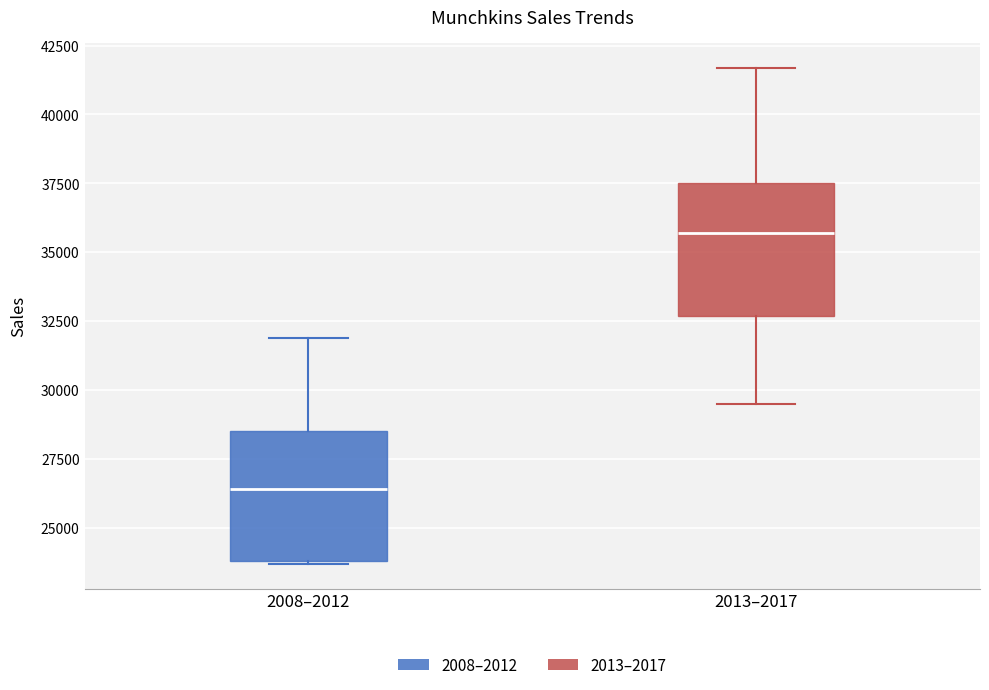

Reading left to right, transcribe this box plot: for each box, give where its median line is, the range the box spans, and where its two whiskers end, as read against the y-axis. The values are not printed on the chart, so give them approximately, as read against the axis.

2008–2012: median 26500, box 24000 to 28500, whiskers 23500 to 32000
2013–2017: median 35500, box 32500 to 37500, whiskers 29500 to 41500